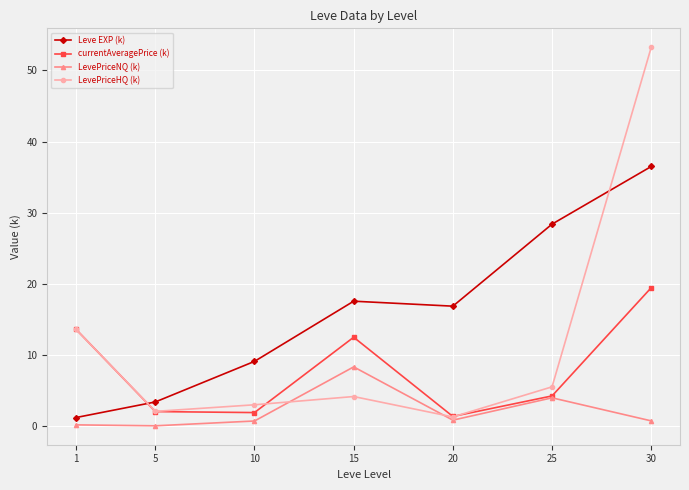

At which category is the sum across all series the highest?

30